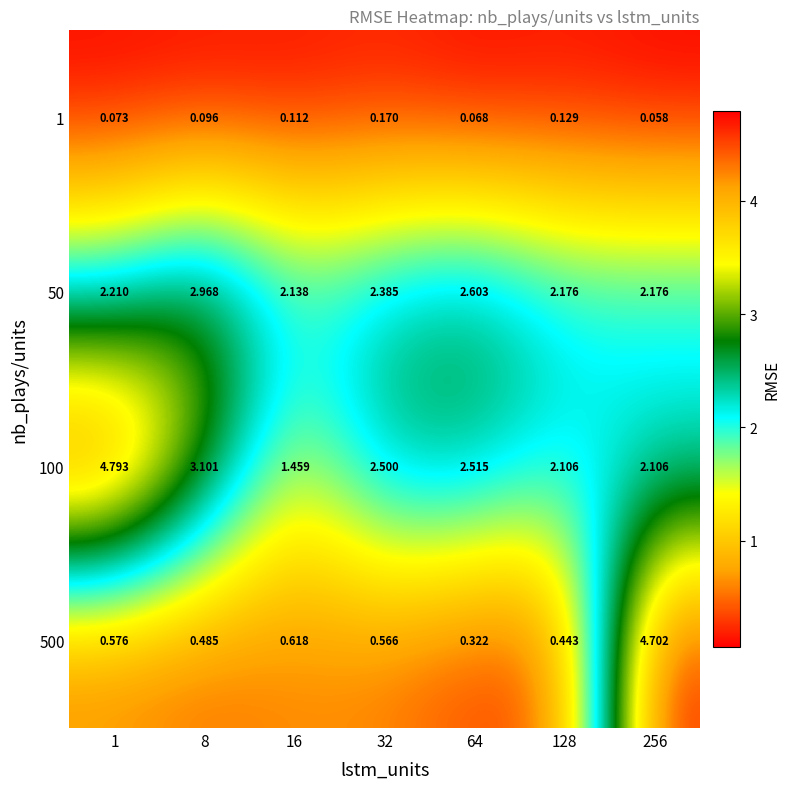

Is the value of 100 at 8 greater than the value of 1 at 32?

Yes